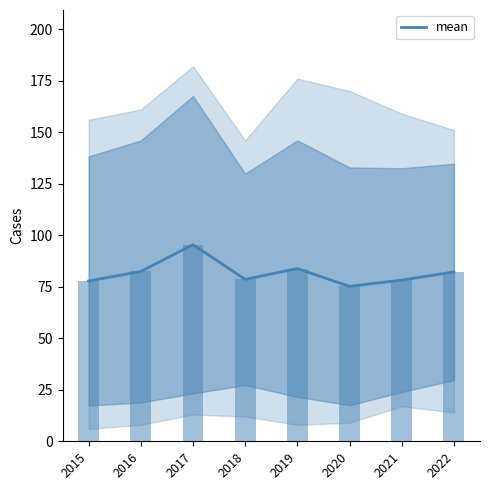

List the labels in order of value, smallest first.

2020, 2015, 2021, 2018, 2022, 2016, 2019, 2017